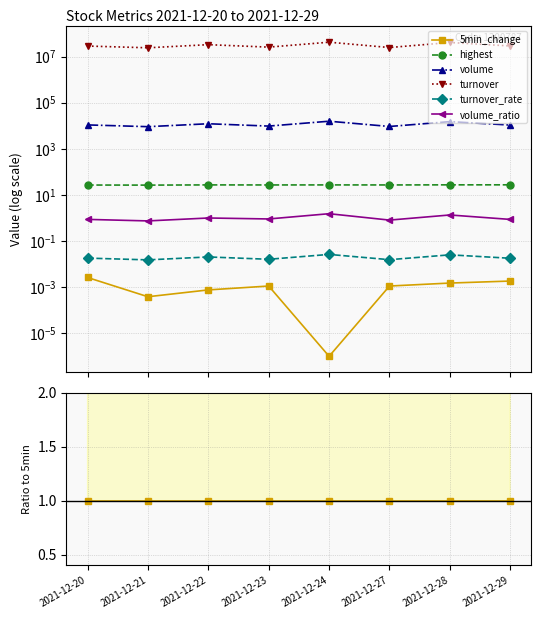

Between 2021-12-22 and 2021-12-27, which series saw the biggest shift?

turnover